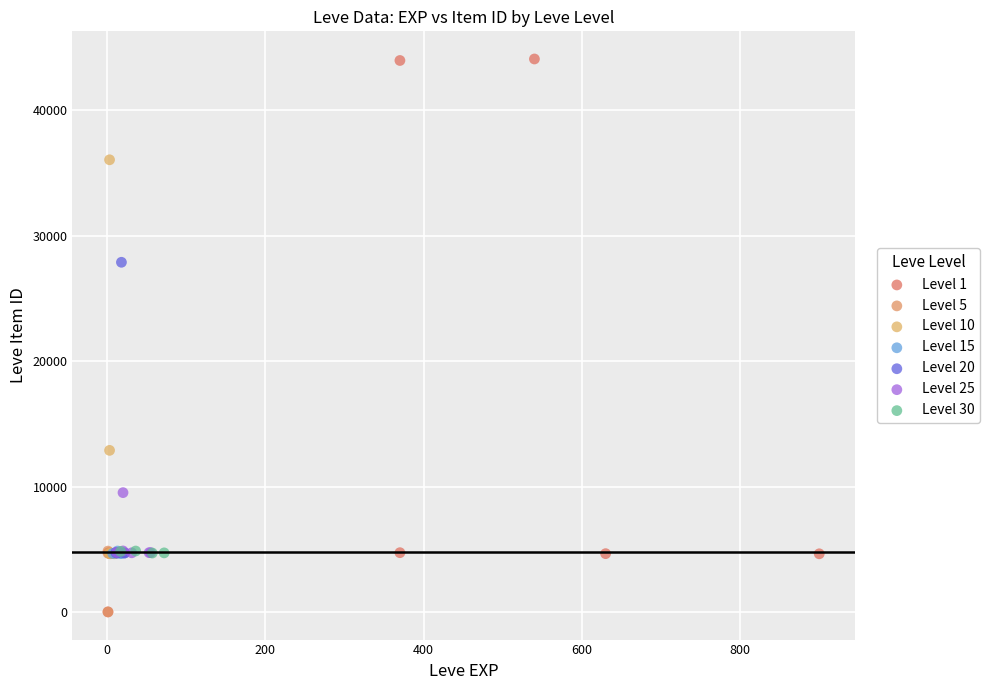

Which series contains the highest Y value?

Level 1